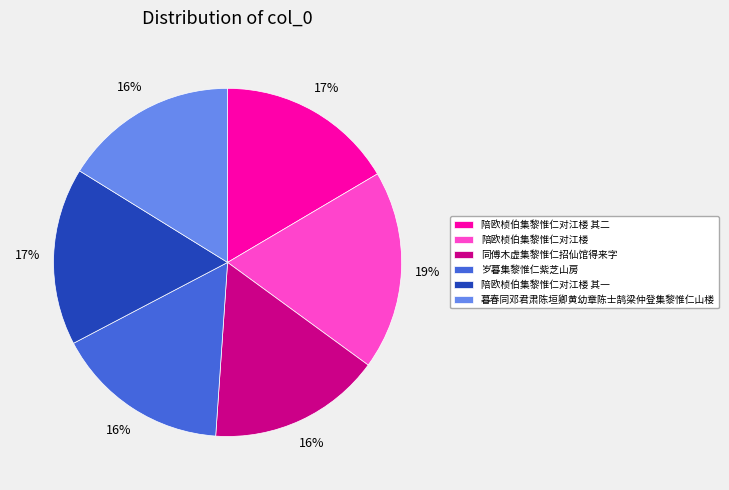

Which category has the biggest portion of the pie?

陪欧桢伯集黎惟仁对江楼